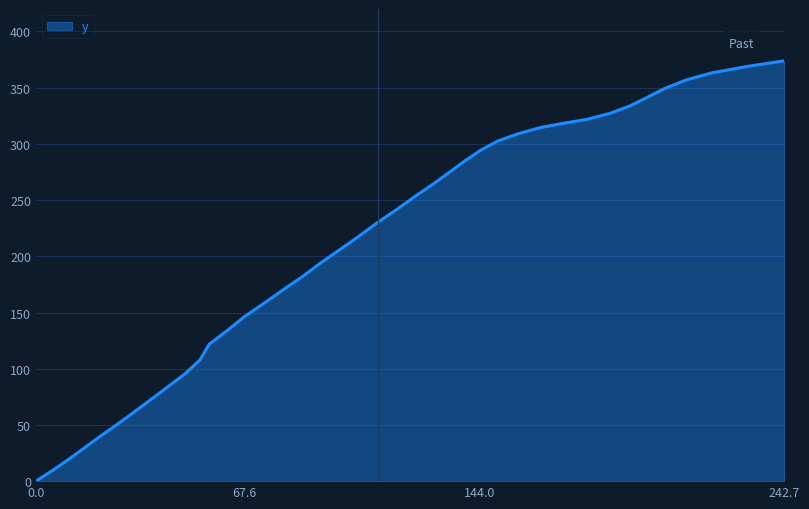

True or false: the data has more than 2 interior local peaks.

False